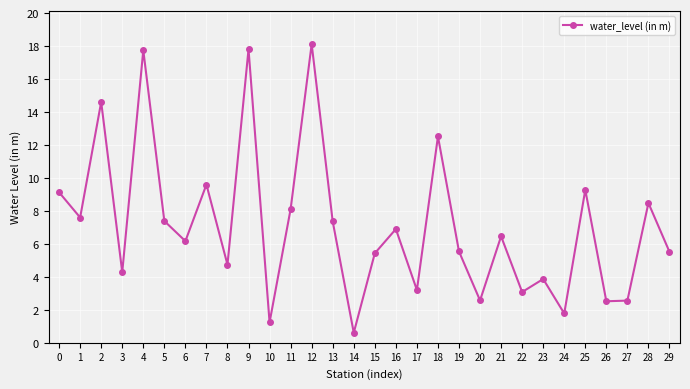

How many values are below 6?

14